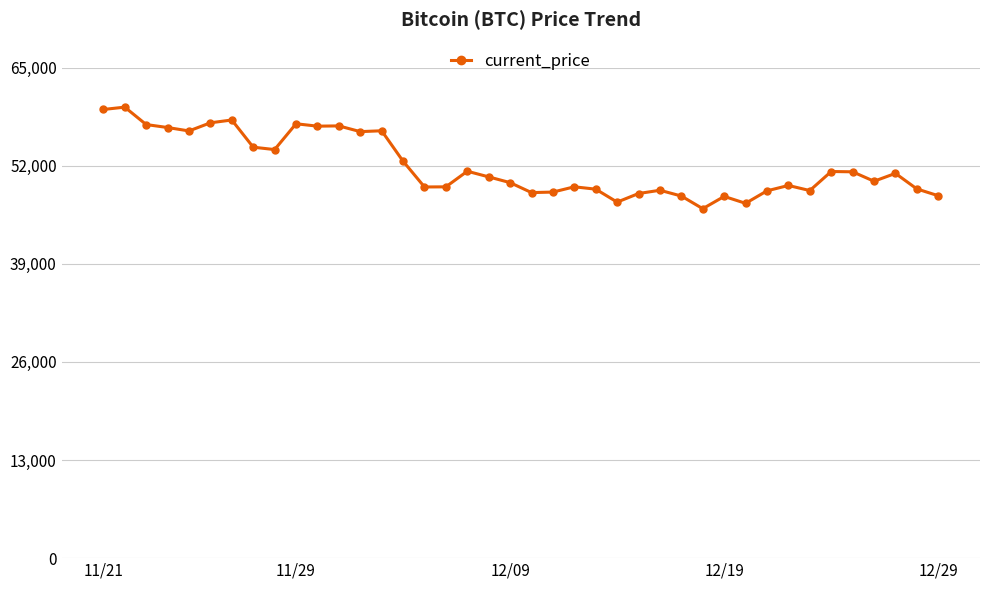

True or false: there are more than 0 points higher than both neighbors.

True